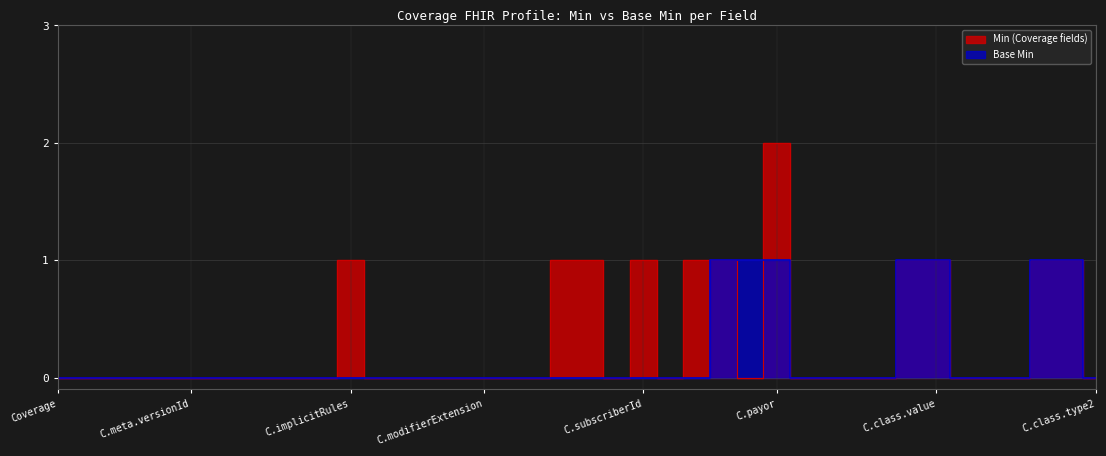

At how many categories does at least one series exceed 1?

1